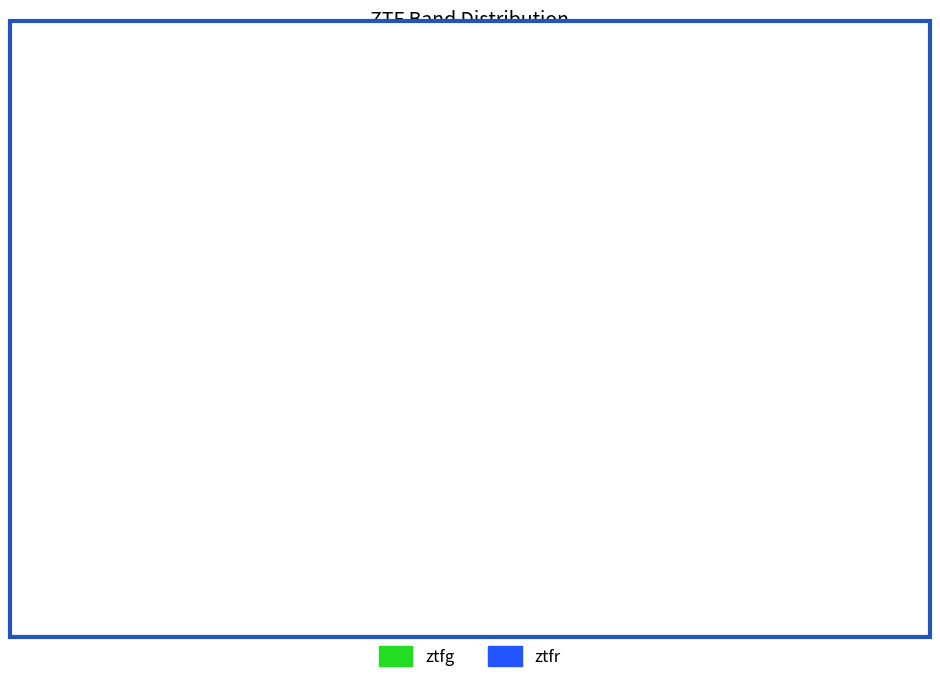

Rank the categories by value from lowest to highest.

ztfr, ztfg